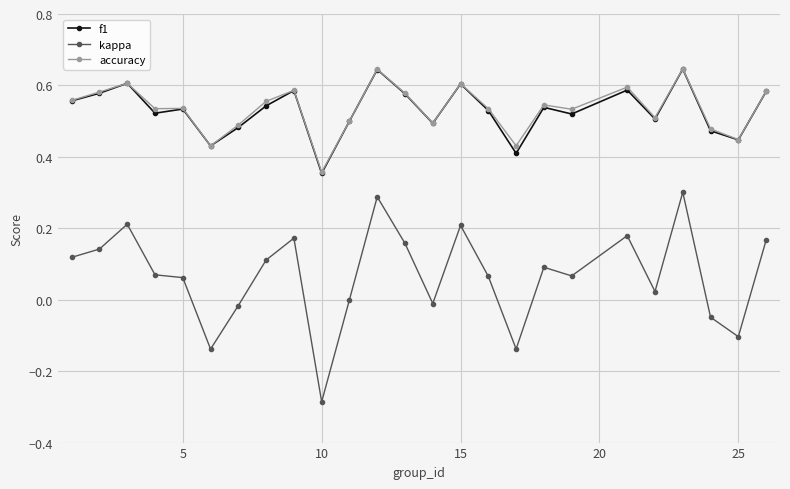

Which series has the largest range (max minus min)?

kappa